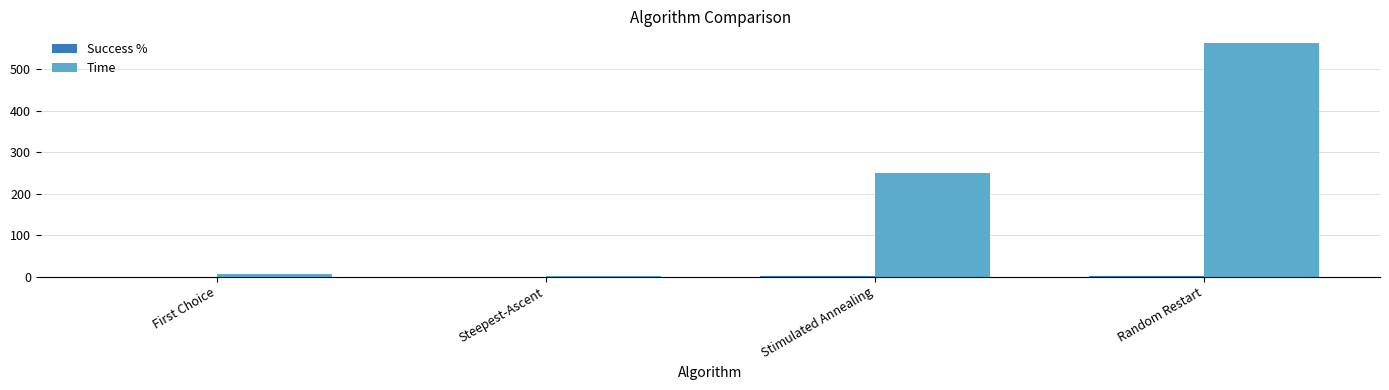

What is the greatest value displayed?

563.2